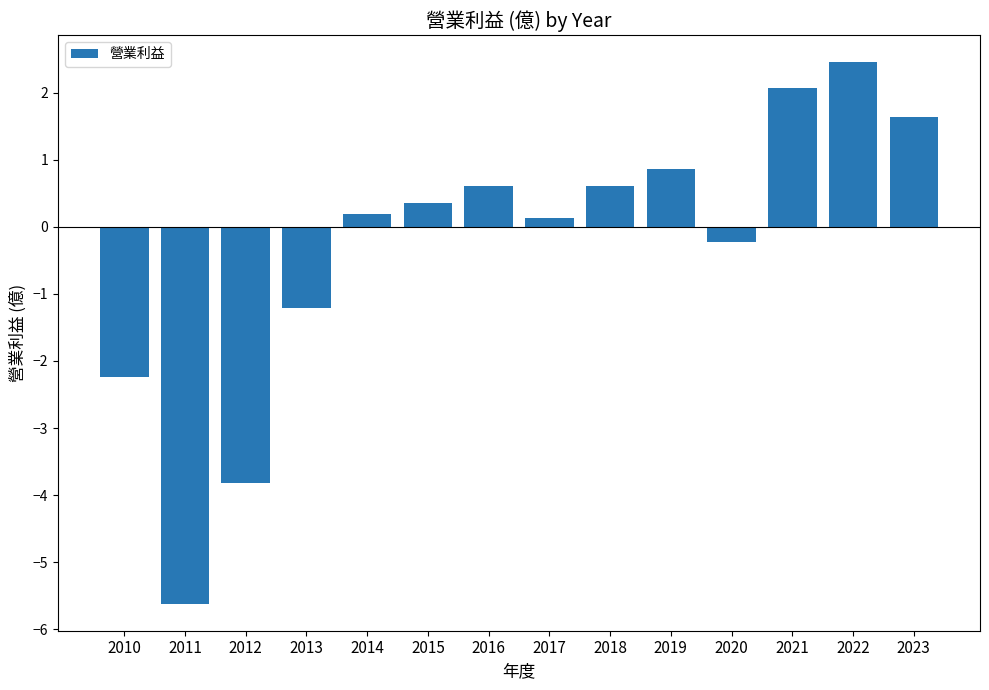

What is the sum of all values?

-4.2